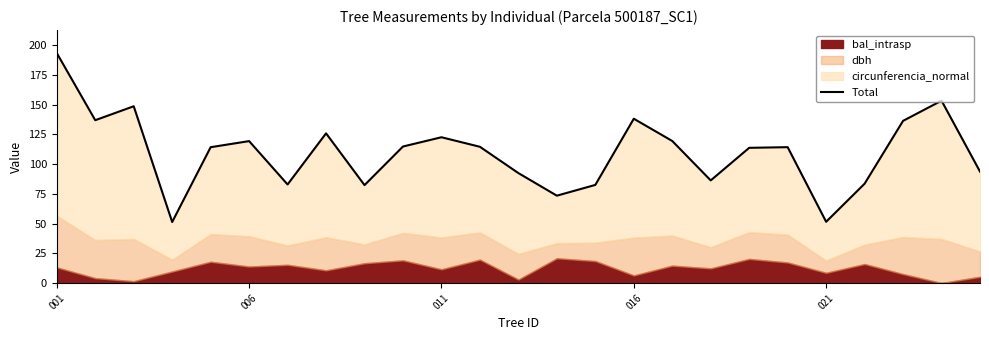

What is the difference between the maximum and minimum values?

142.0